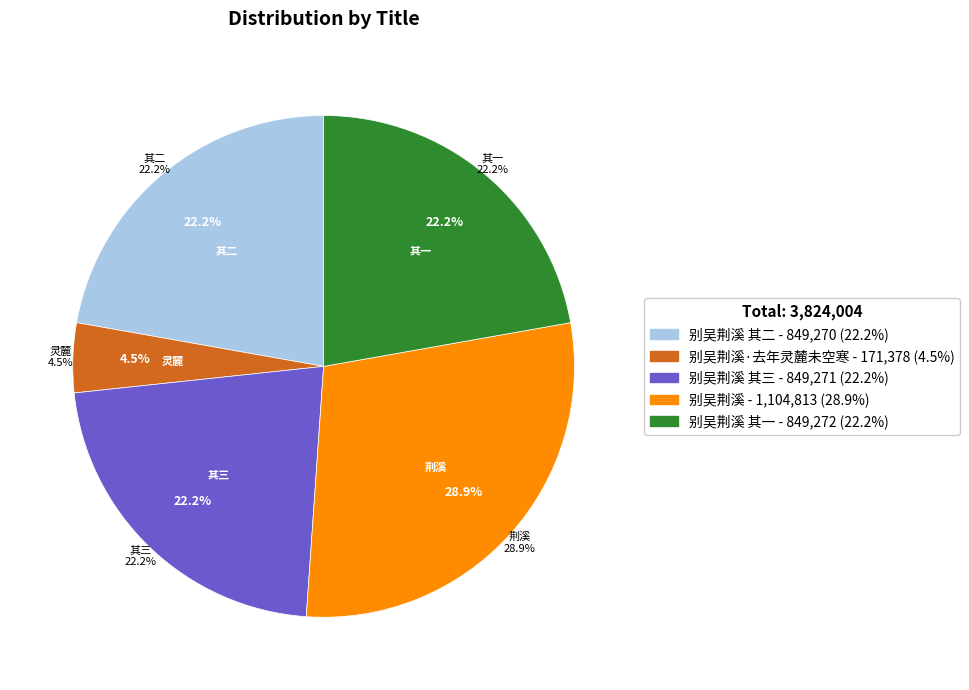

Which category has the smallest portion of the pie?

别吴荆溪·去年灵麓未空寒